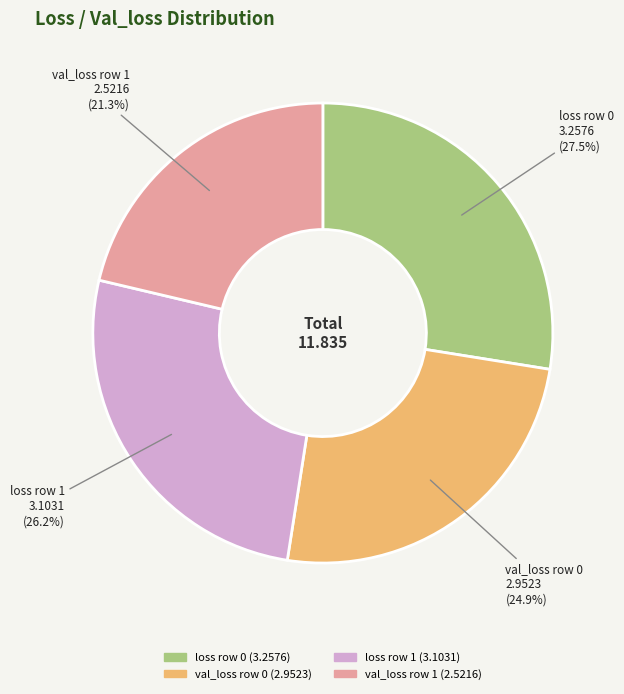

Is loss row 1 the majority of the pie?

No